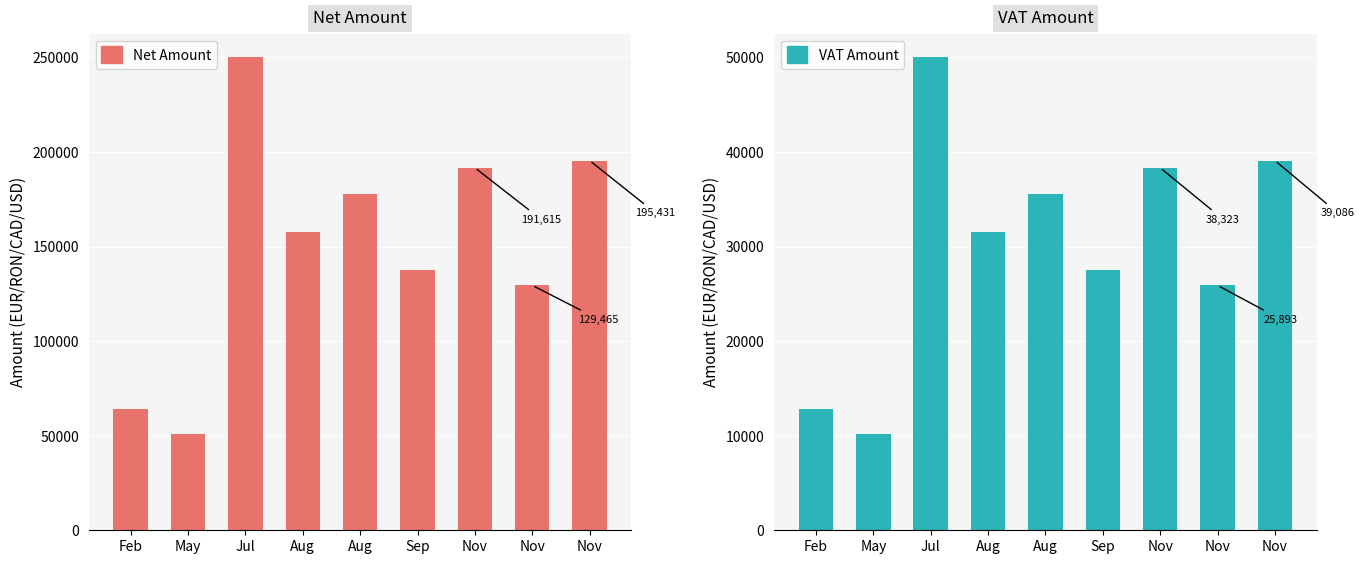

Reading left to right, what are all the values shown in this chart?

Net Amount: Feb=64021.0	May=51081.0	Jul=250002.0	Aug=157849.0	Aug=177780.0	Sep=137685.0	Nov=191615.0	Nov=129465.0	Nov=195431.0
VAT Amount: Feb=12804.2	May=10216.2	Jul=50000.4	Aug=31569.8	Aug=35556.0	Sep=27537.0	Nov=38323.0	Nov=25893.0	Nov=39086.2